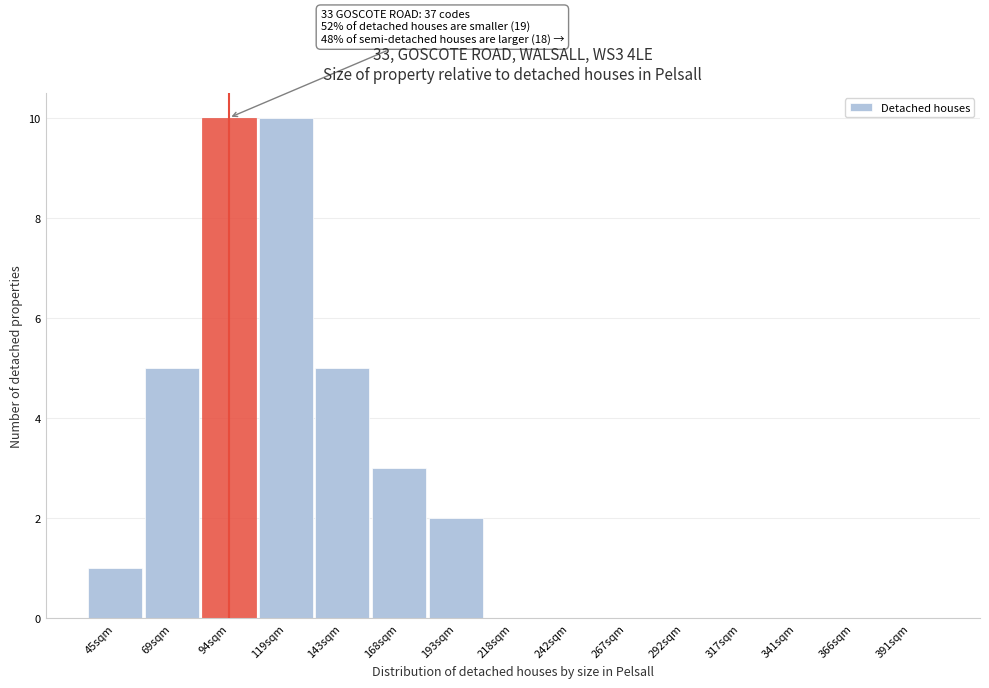

Reading right to left, extract all data points from this chart.

391sqm=0	366sqm=0	341sqm=0	317sqm=0	292sqm=0	267sqm=0	242sqm=0	218sqm=0	193sqm=2	168sqm=3	143sqm=5	119sqm=10	94sqm=10	69sqm=5	45sqm=1